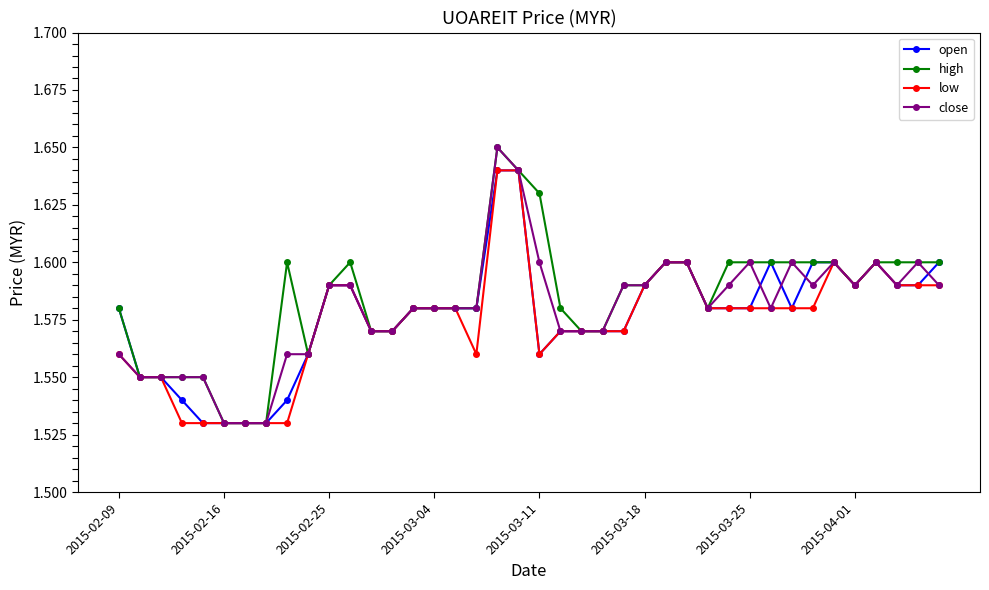

What are all the series names shown in the legend?

open, high, low, close